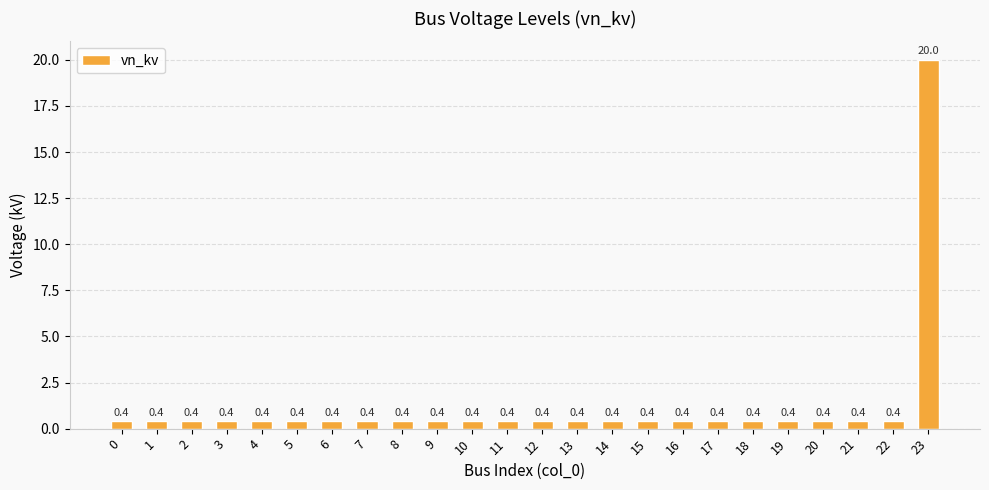

What is the sum of the values at 16 and 2?

0.8